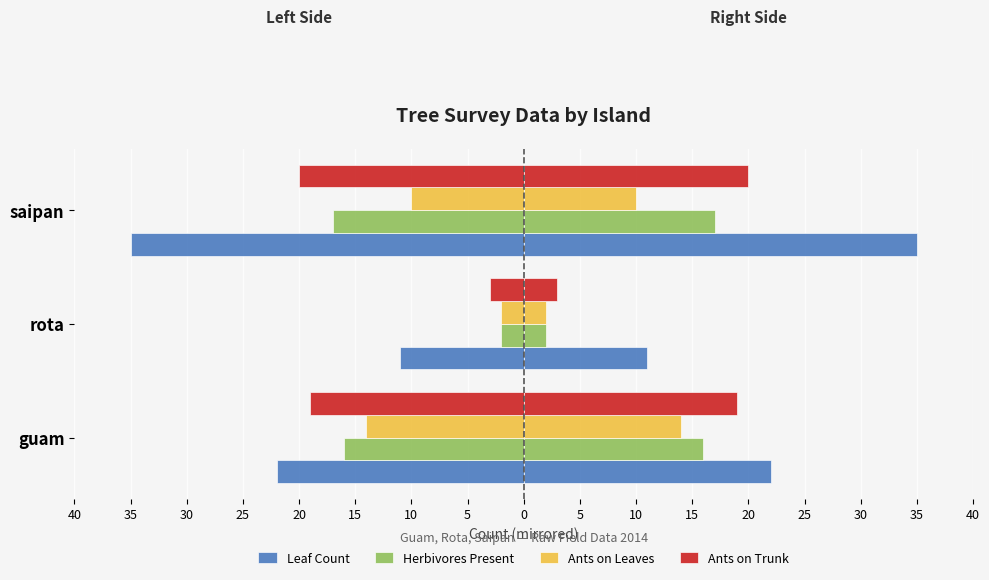

How many values in the Leaf Count series are below -22?

1